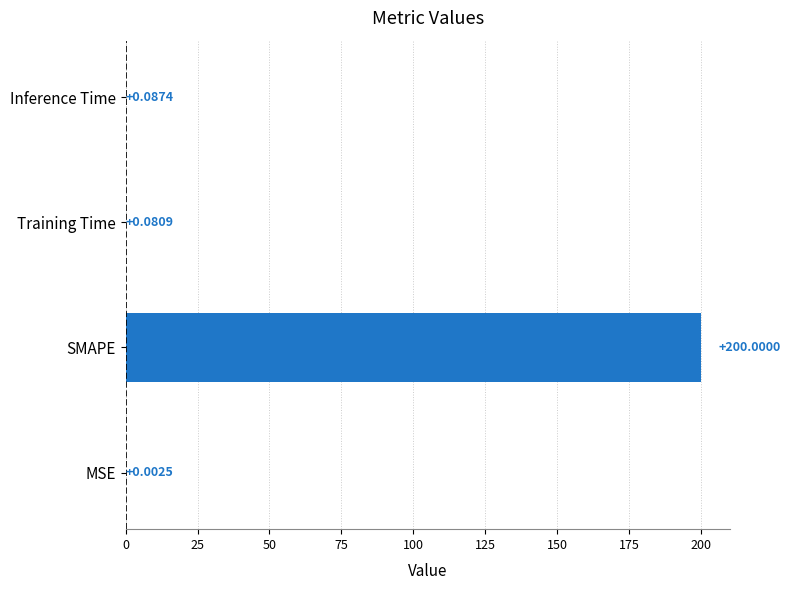

At which label is the value closest to 100?

Inference Time